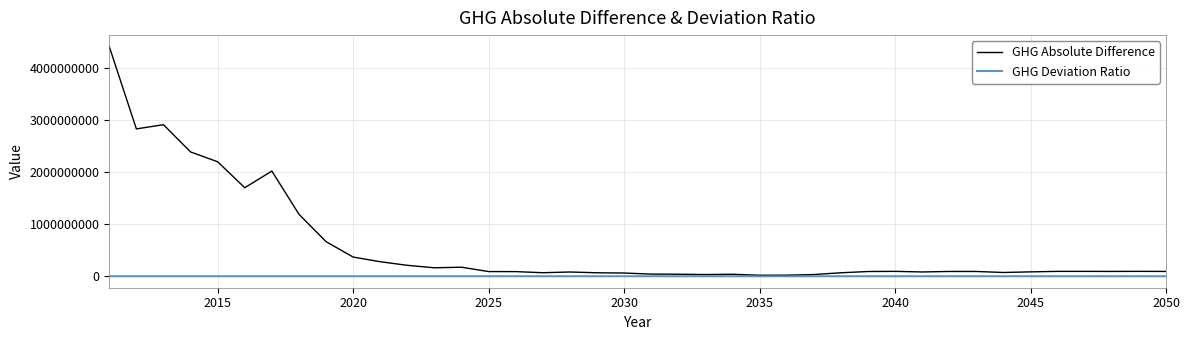

What are all the series names shown in the legend?

GHG Absolute Difference, GHG Deviation Ratio